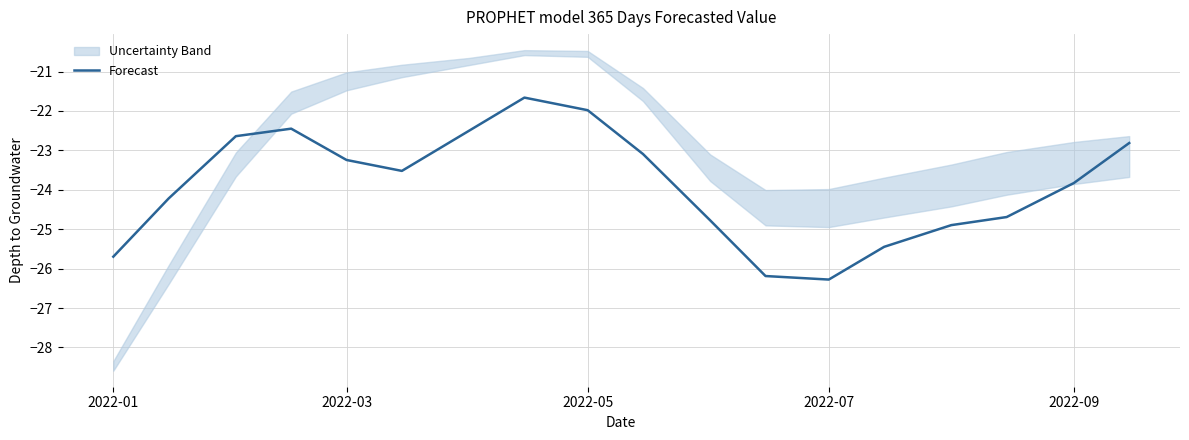

Is it true that Forecast equals -31.4 at 2022-03?

False